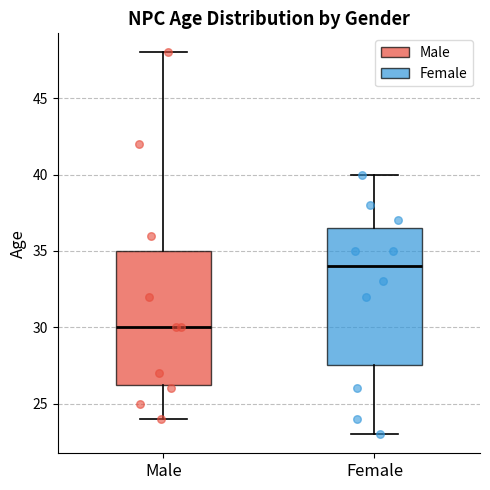

Which box has the highest median line?

Female